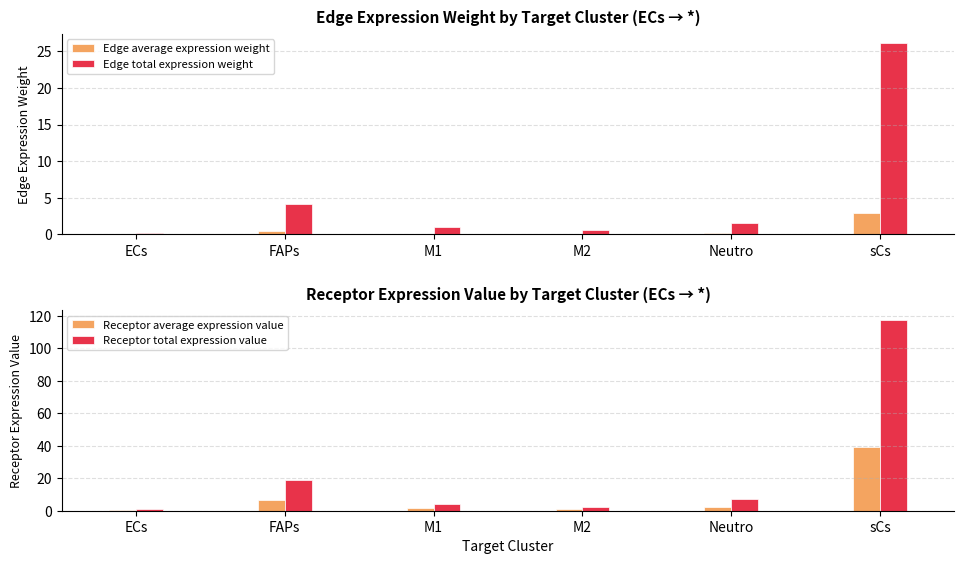

What is the greatest value displayed?

117.8